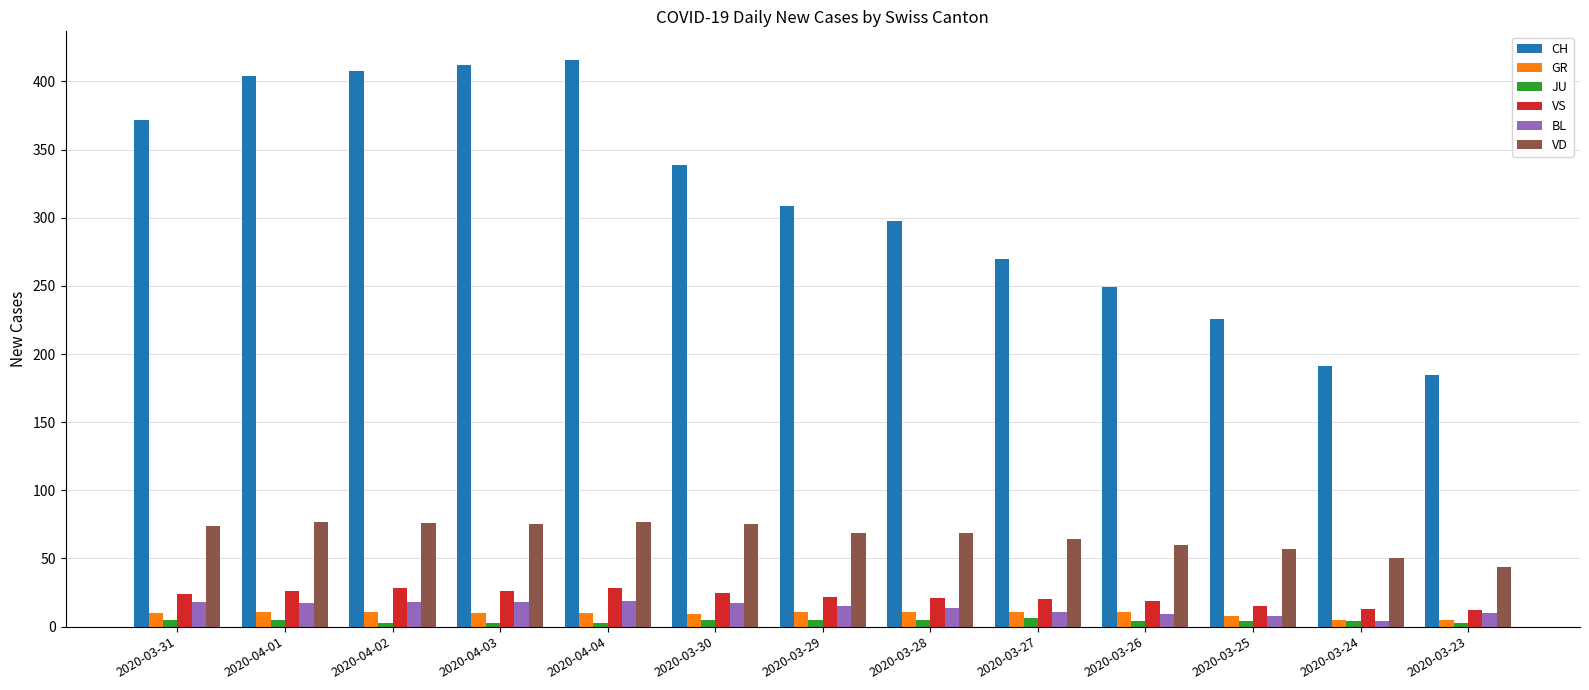

What is the total value across all series at 2020-04-01?

540